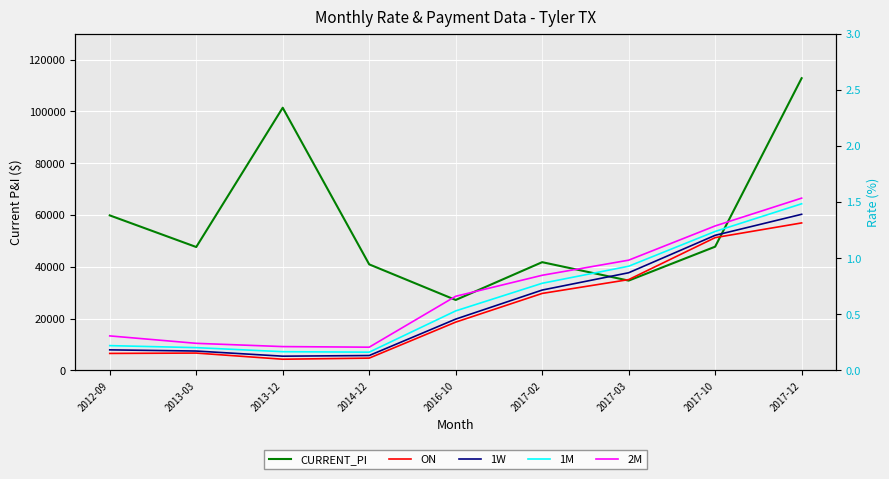

How many series are shown in this chart?

5